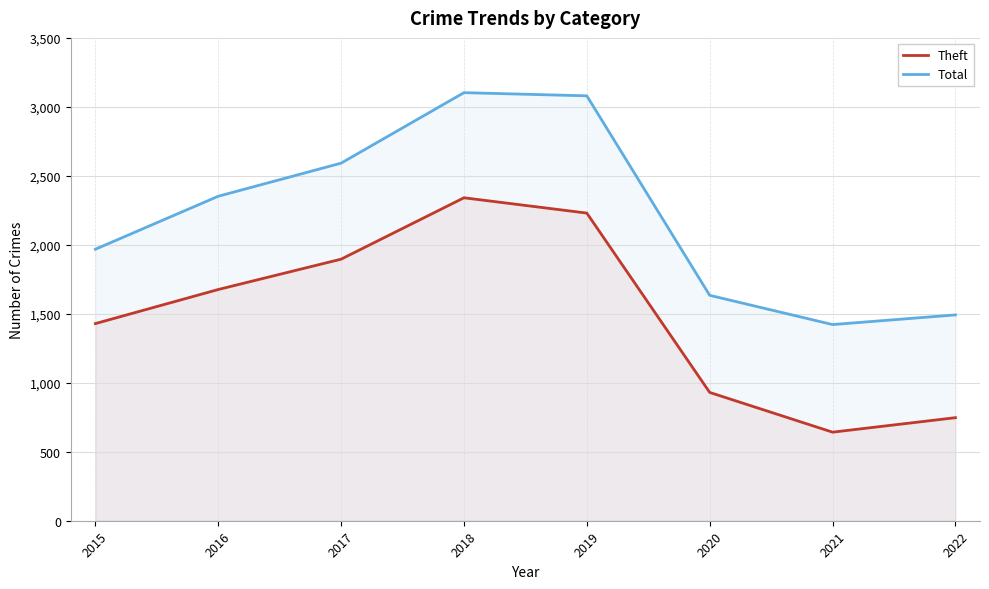

Where is the first local minimum for Theft?

2021